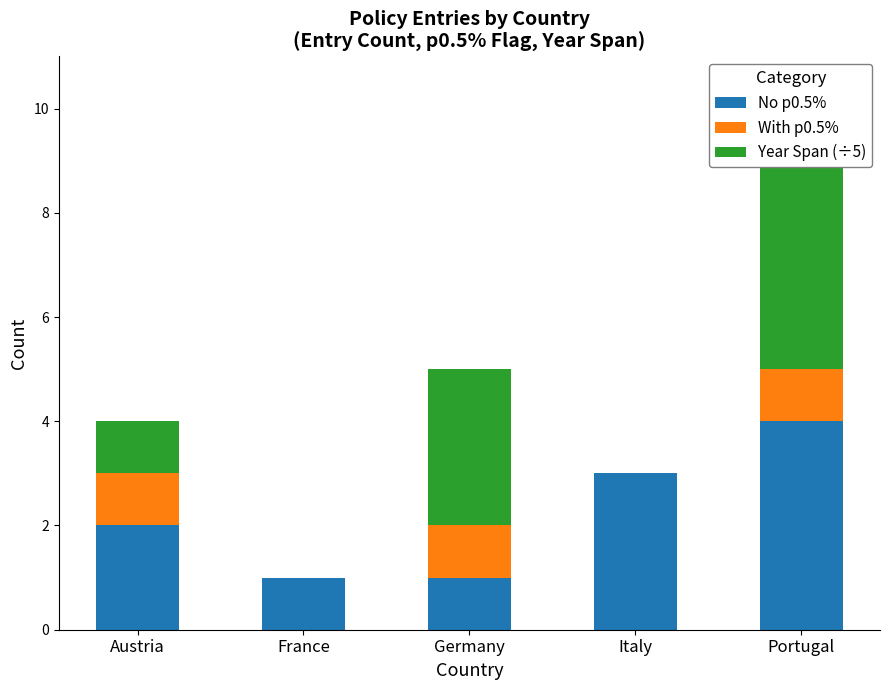

Reading right to left, list all the values displayed in this chart.

No p0.5%: 4	3	1	1	2
With p0.5%: 1	0	1	0	1
Year Span (÷5): 4	0	3	0	1